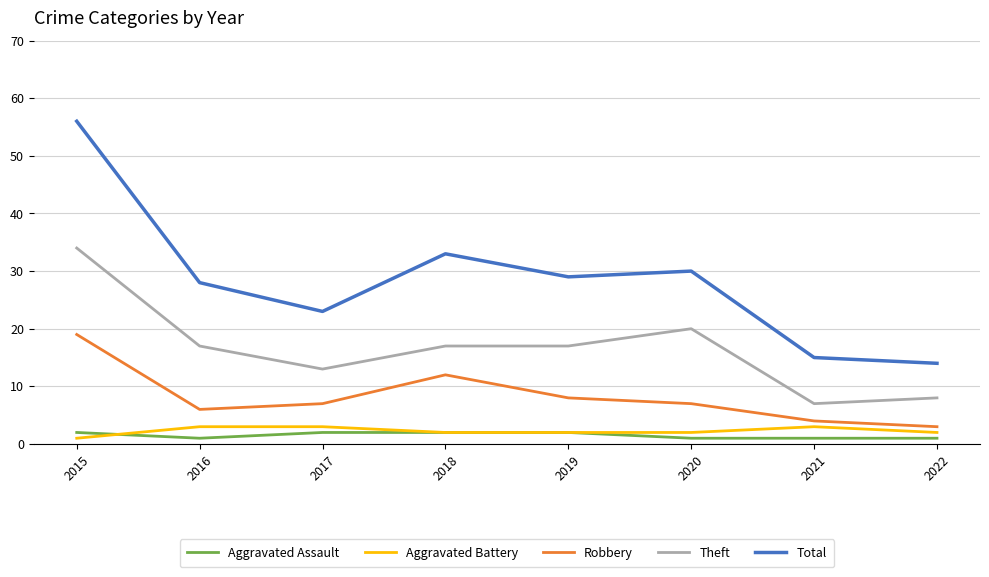

What is the maximum value shown in the chart?

56